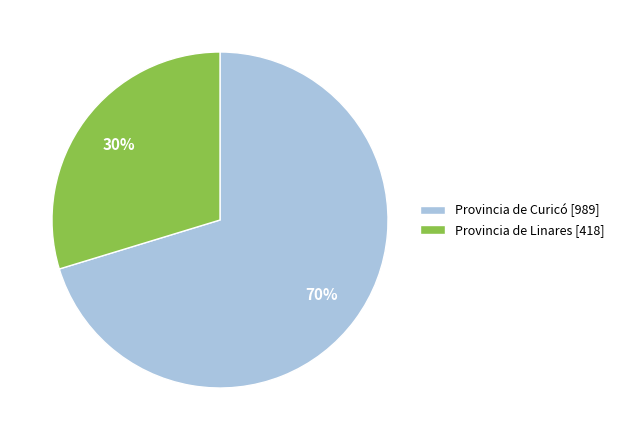

Which has a higher value, Provincia de Linares [418] or Provincia de Curicó [989]?

Provincia de Curicó [989]